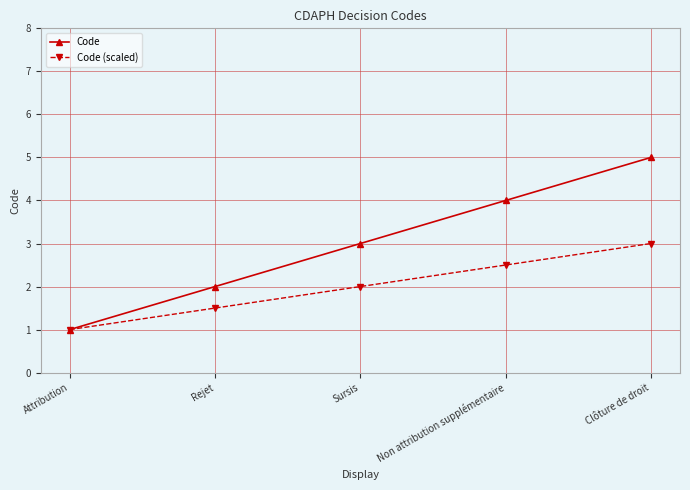

List the labels in order of Code value, smallest first.

Attribution, Rejet, Sursis, Non attribution supplémentaire, Clôture de droit